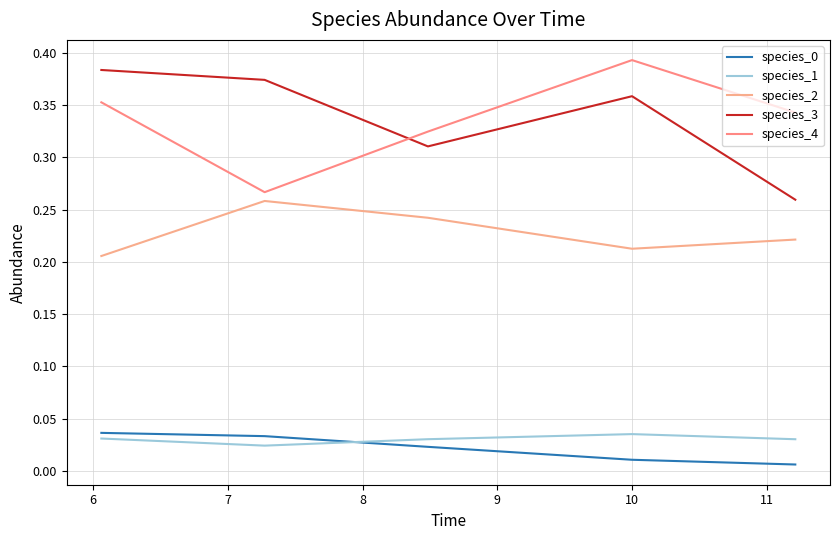

Which series has the largest range (max minus min)?

species_4